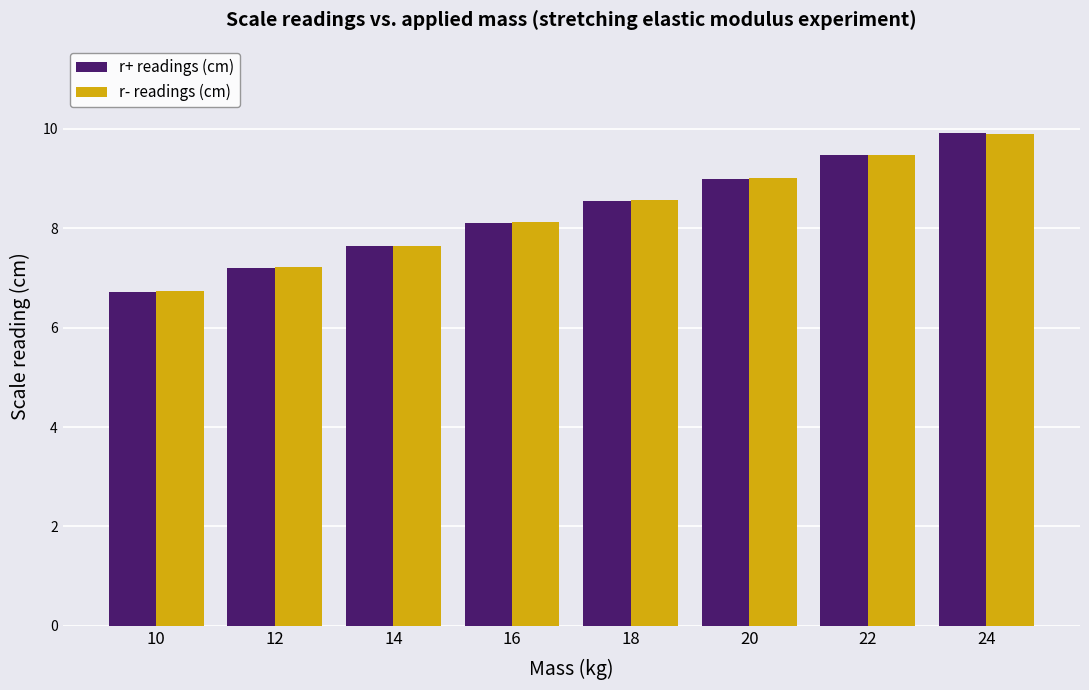

The r- readings (cm) series shows 9.0 at 20. True or false?

True